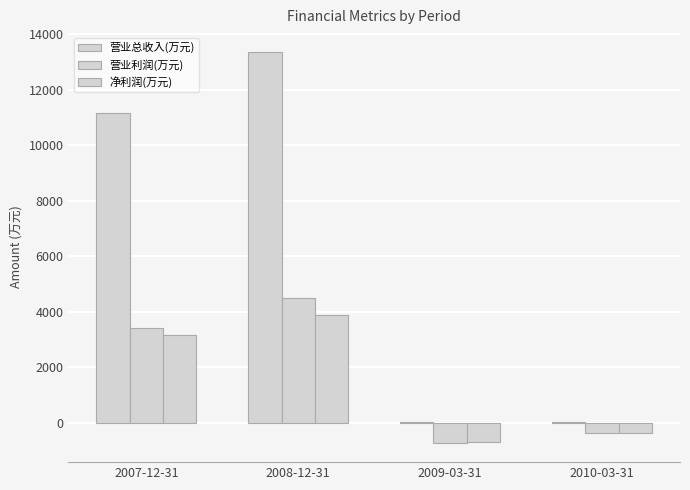

Reading left to right, what are all the values shown in this chart?

营业总收入(万元): 11171	13362	37	38
营业利润(万元): 3434	4513	-702	-372
净利润(万元): 3154	3882	-697	-366